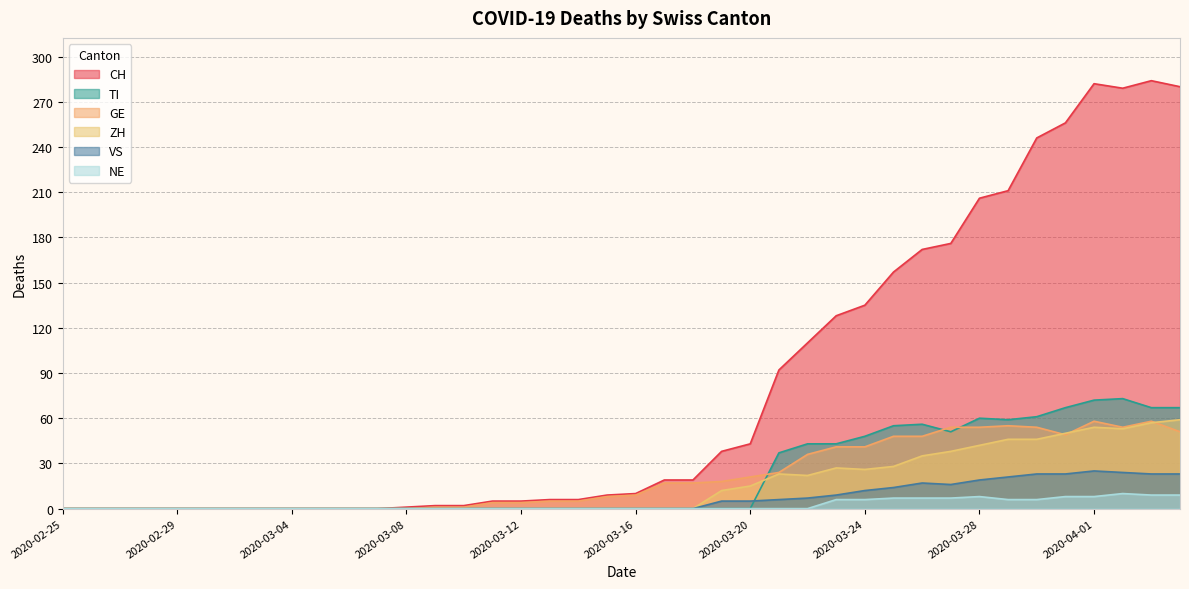

Rank the categories by ZH value from highest to lowest.

2020-04-04, 2020-04-03, 2020-04-01, 2020-04-02, 2020-03-31, 2020-03-29, 2020-03-30, 2020-03-28, 2020-03-27, 2020-03-26, 2020-03-25, 2020-03-23, 2020-03-24, 2020-03-21, 2020-03-22, 2020-03-20, 2020-03-19, 2020-02-25, 2020-02-26, 2020-02-27, 2020-02-28, 2020-02-29, 2020-03-01, 2020-03-02, 2020-03-03, 2020-03-04, 2020-03-05, 2020-03-06, 2020-03-07, 2020-03-08, 2020-03-09, 2020-03-10, 2020-03-11, 2020-03-12, 2020-03-13, 2020-03-14, 2020-03-15, 2020-03-16, 2020-03-17, 2020-03-18